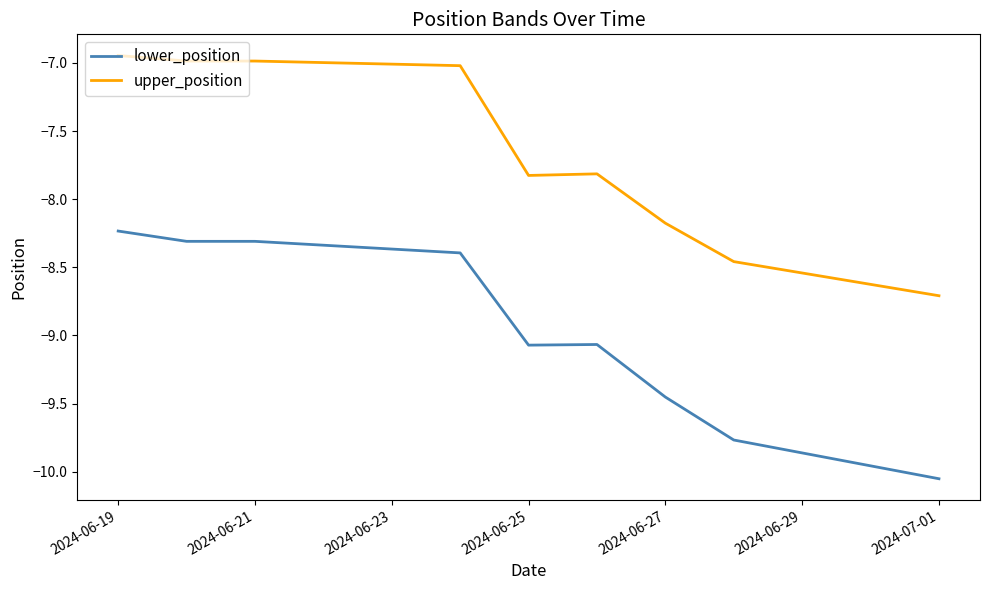

Which series has the widest spread of values?

lower_position